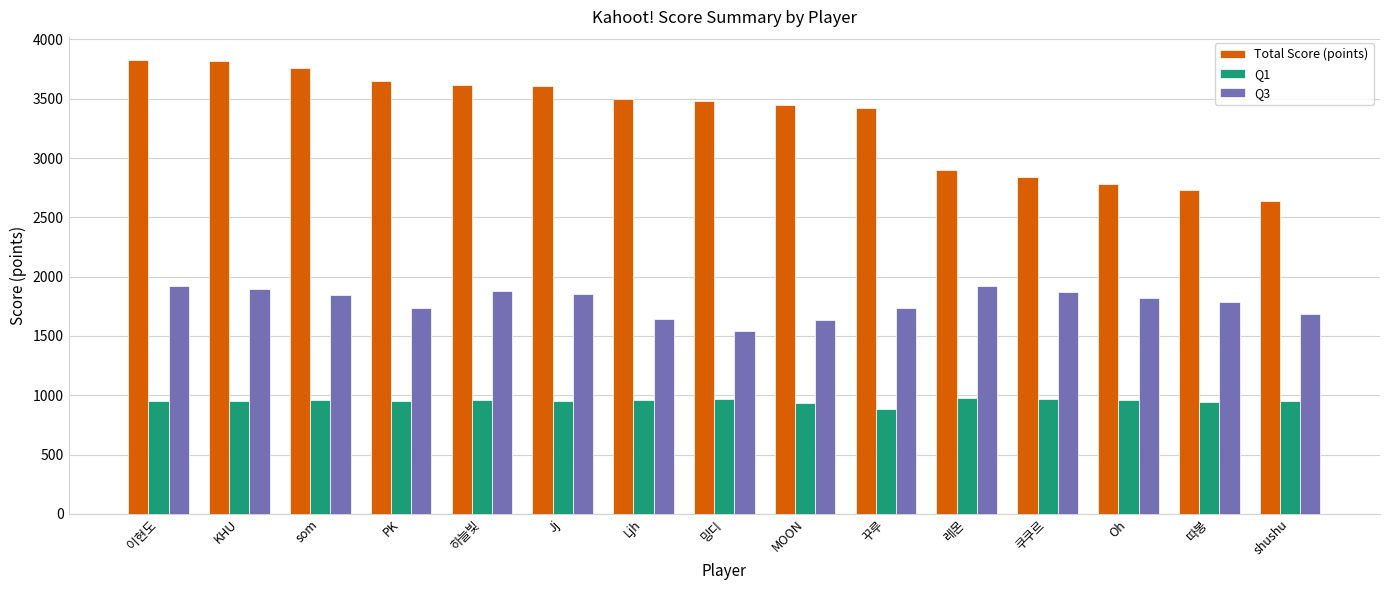

What are all the series names shown in the legend?

Total Score (points), Q1, Q3